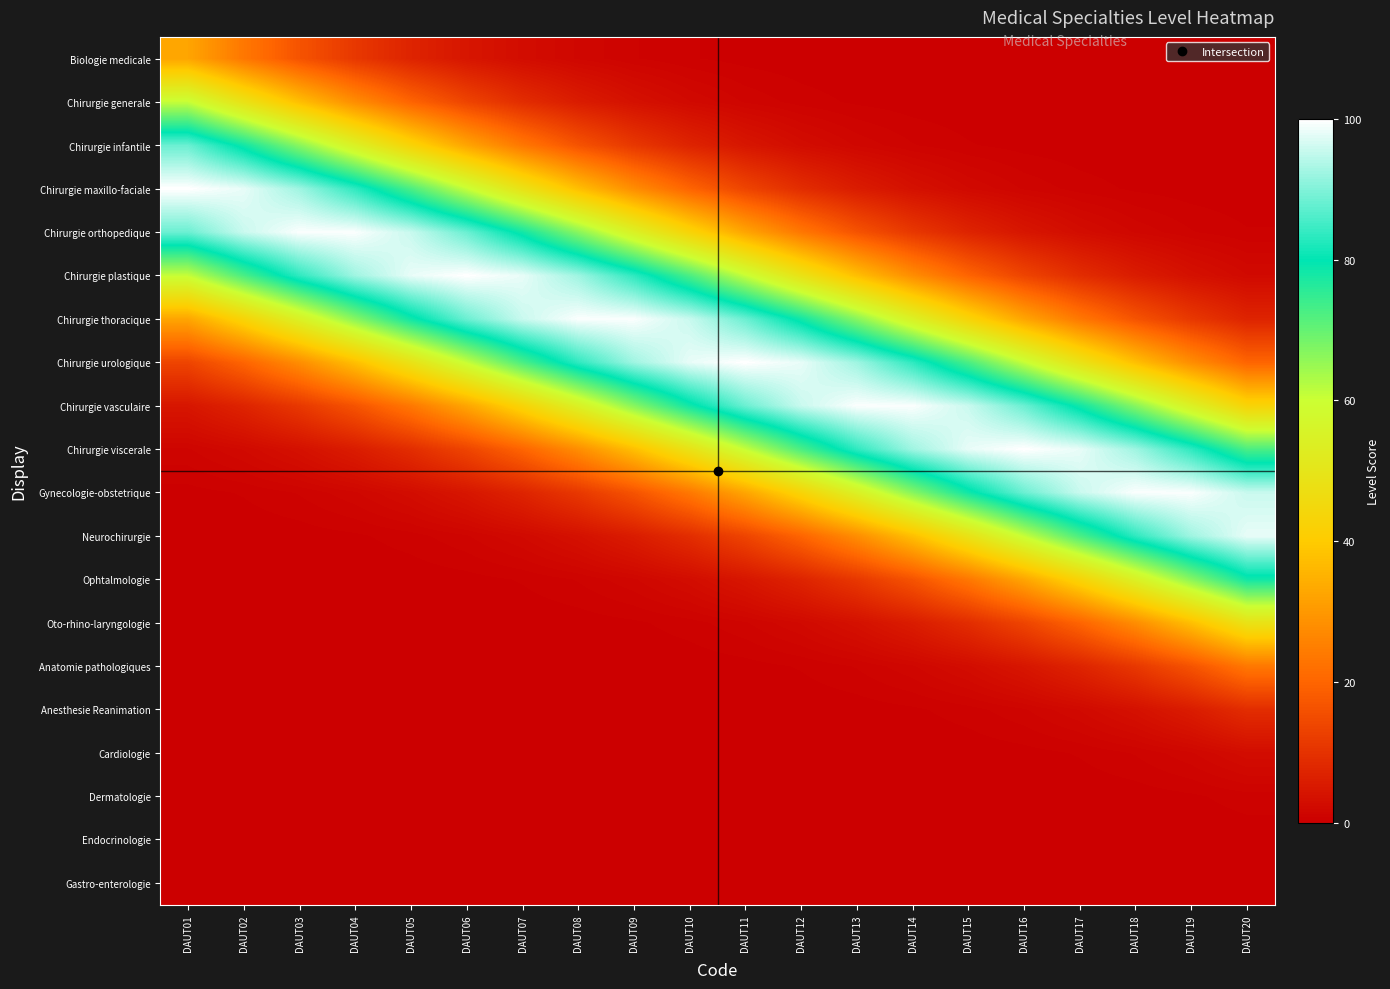

At how many categories does at least one series exceed 17?

20